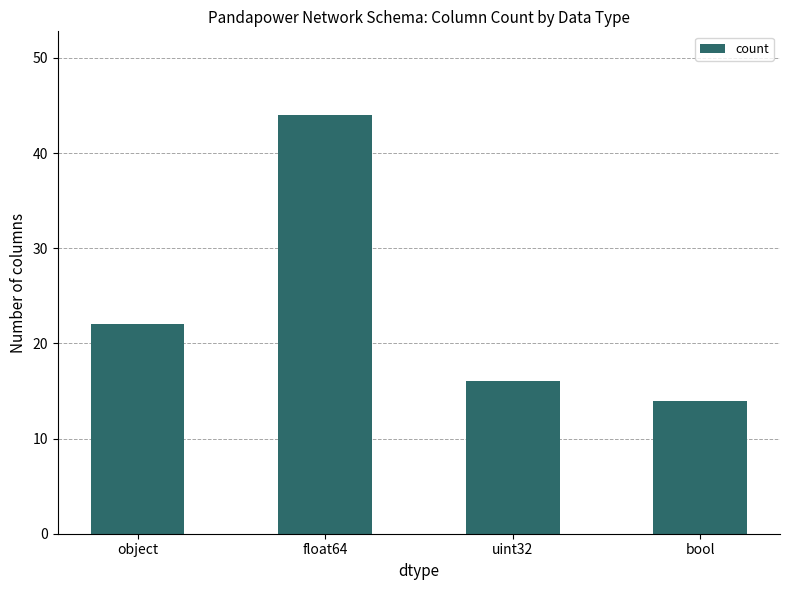

Reading left to right, what are all the values shown in this chart?

22	44	16	14